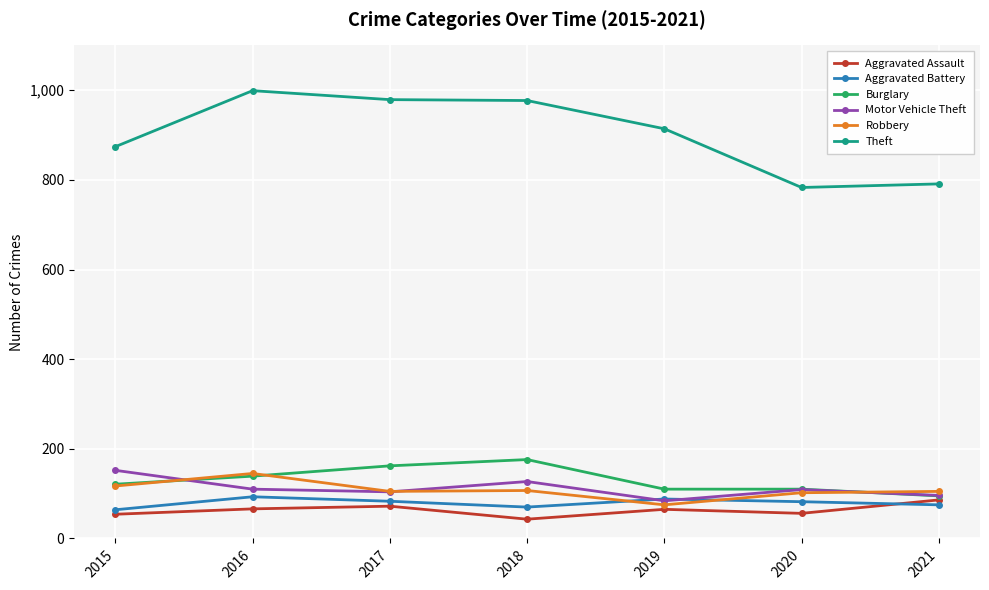

How many values in the Motor Vehicle Theft series are below 109?

3